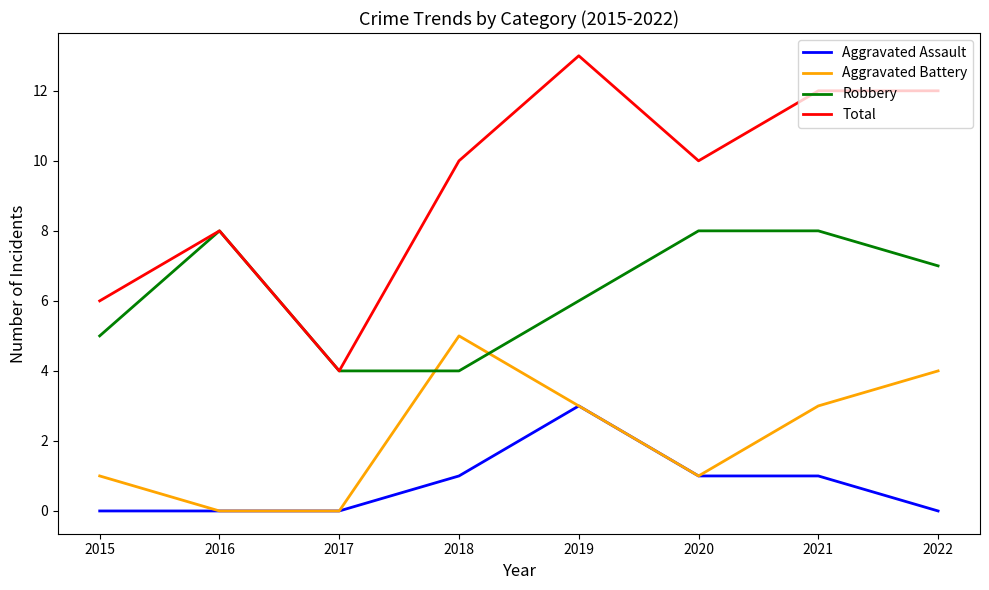

Is it true that Aggravated Assault equals 3 at 2019?

True